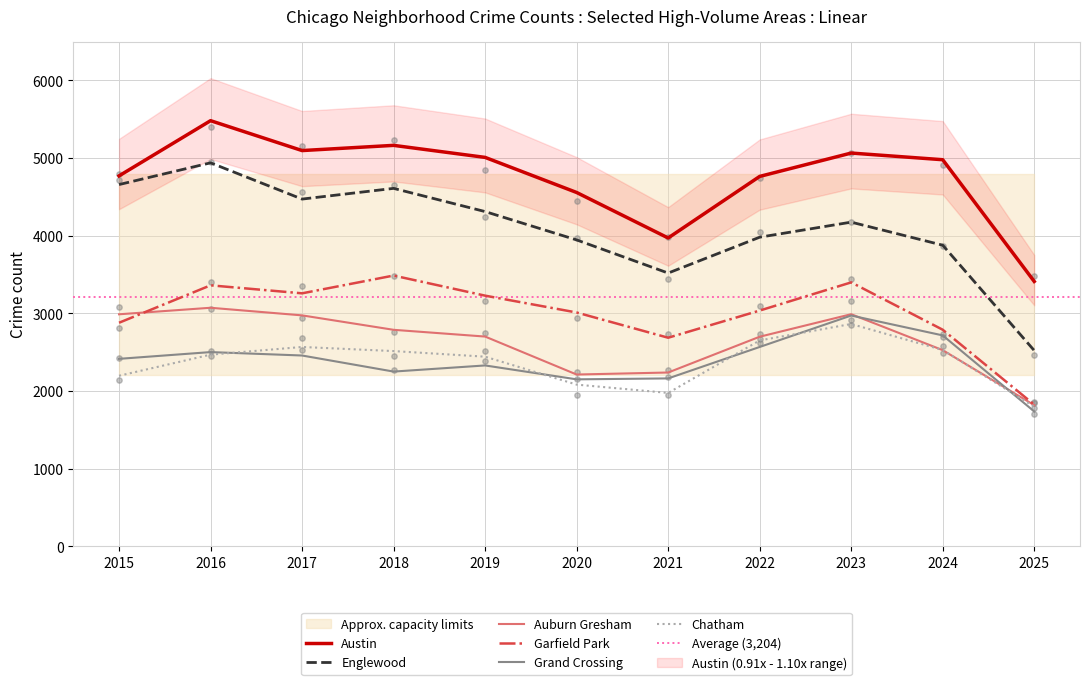

Which series has the largest Y range (max minus min)?

Englewood